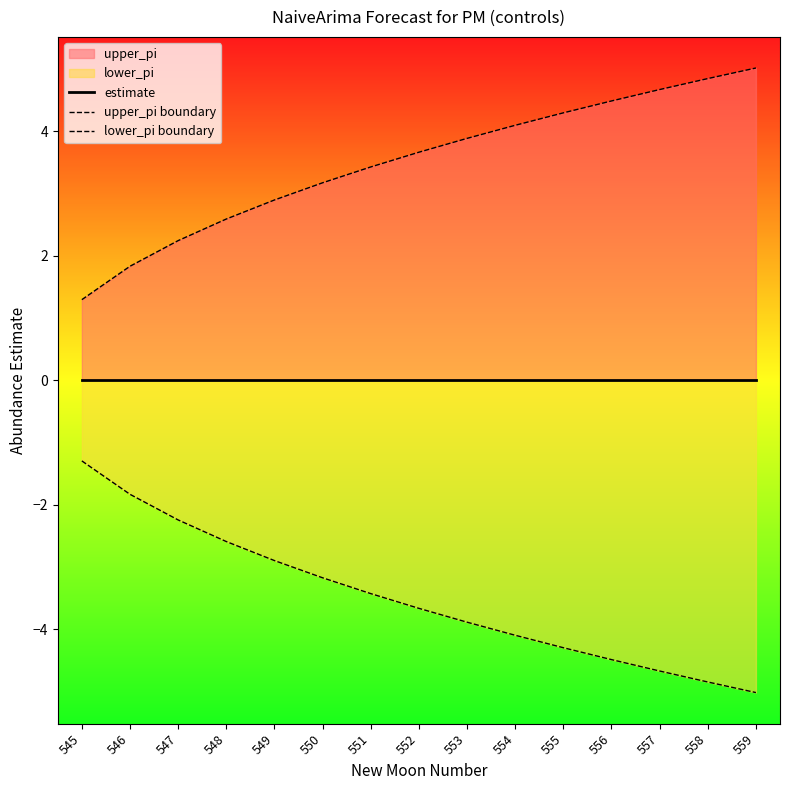

What is the average value of the lower_pi boundary series?

-3.5